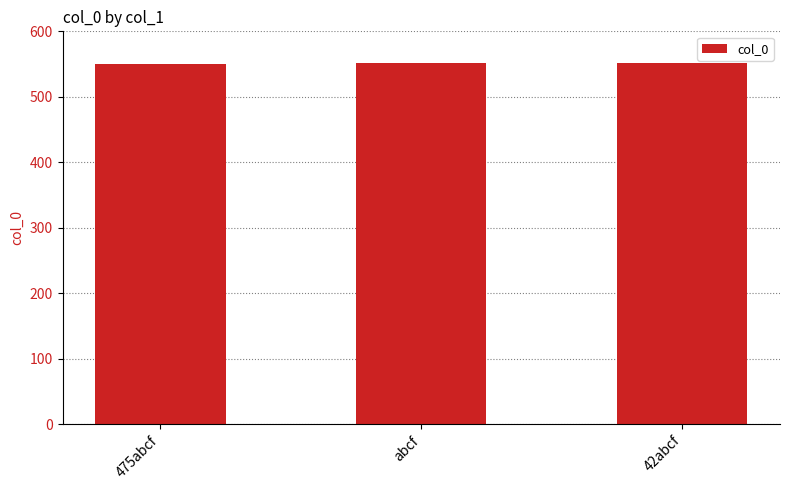

The chart shows a value of 347 at abcf. True or false?

False